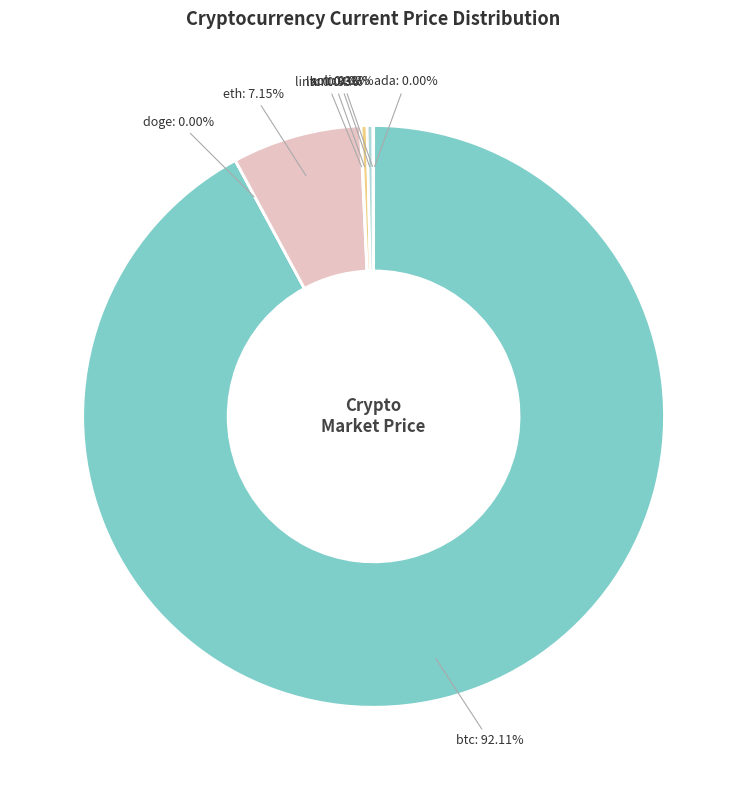

Is there a majority slice in this chart?

Yes